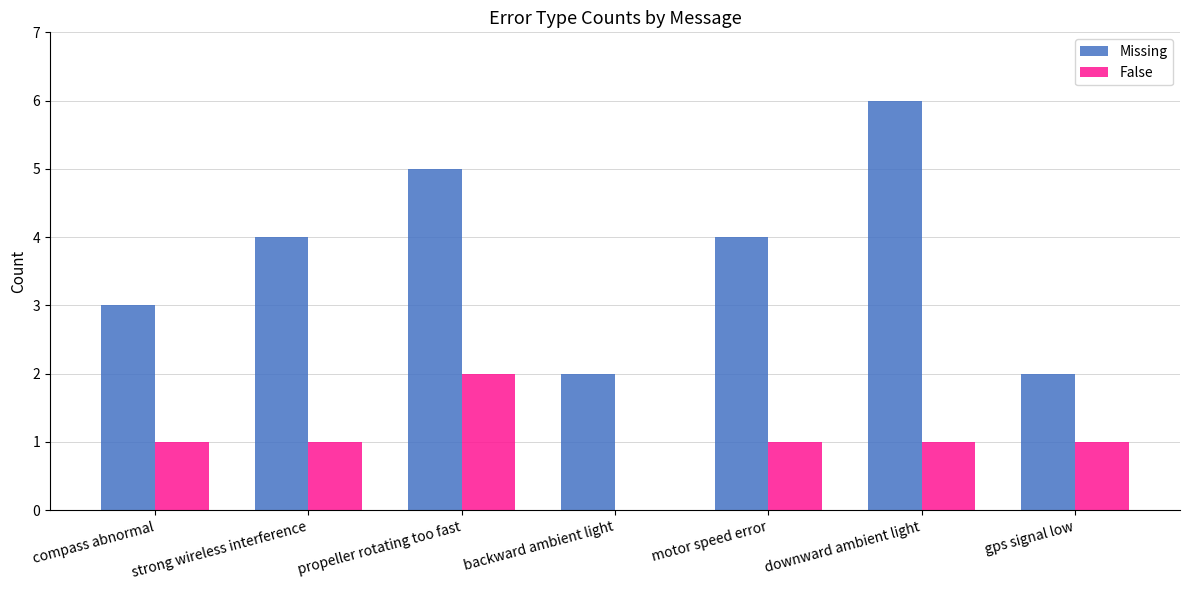

The value of Missing at motor speed error is 2. True or false?

False